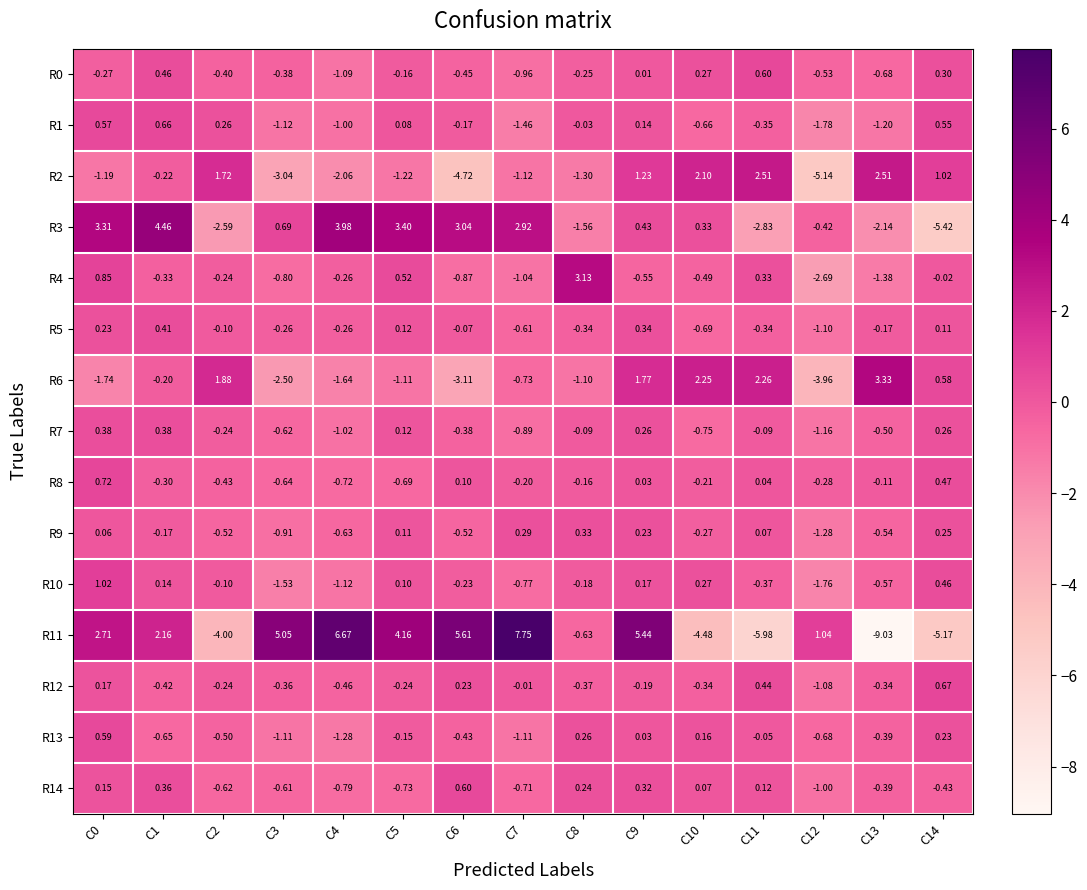

Is the value of R13 at C4 greater than the value of R1 at C1?

No